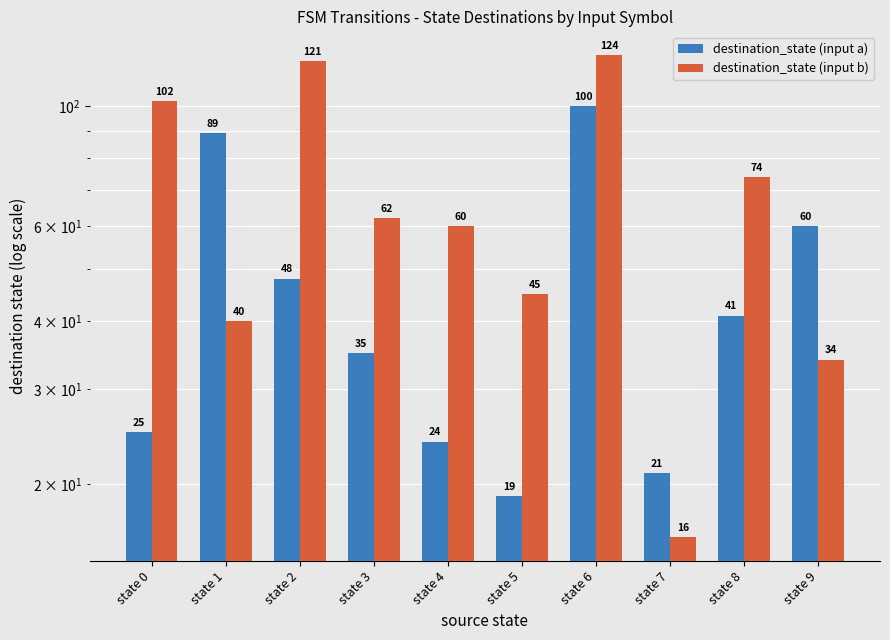

At which label does destination_state (input a) reach its peak?

state 6